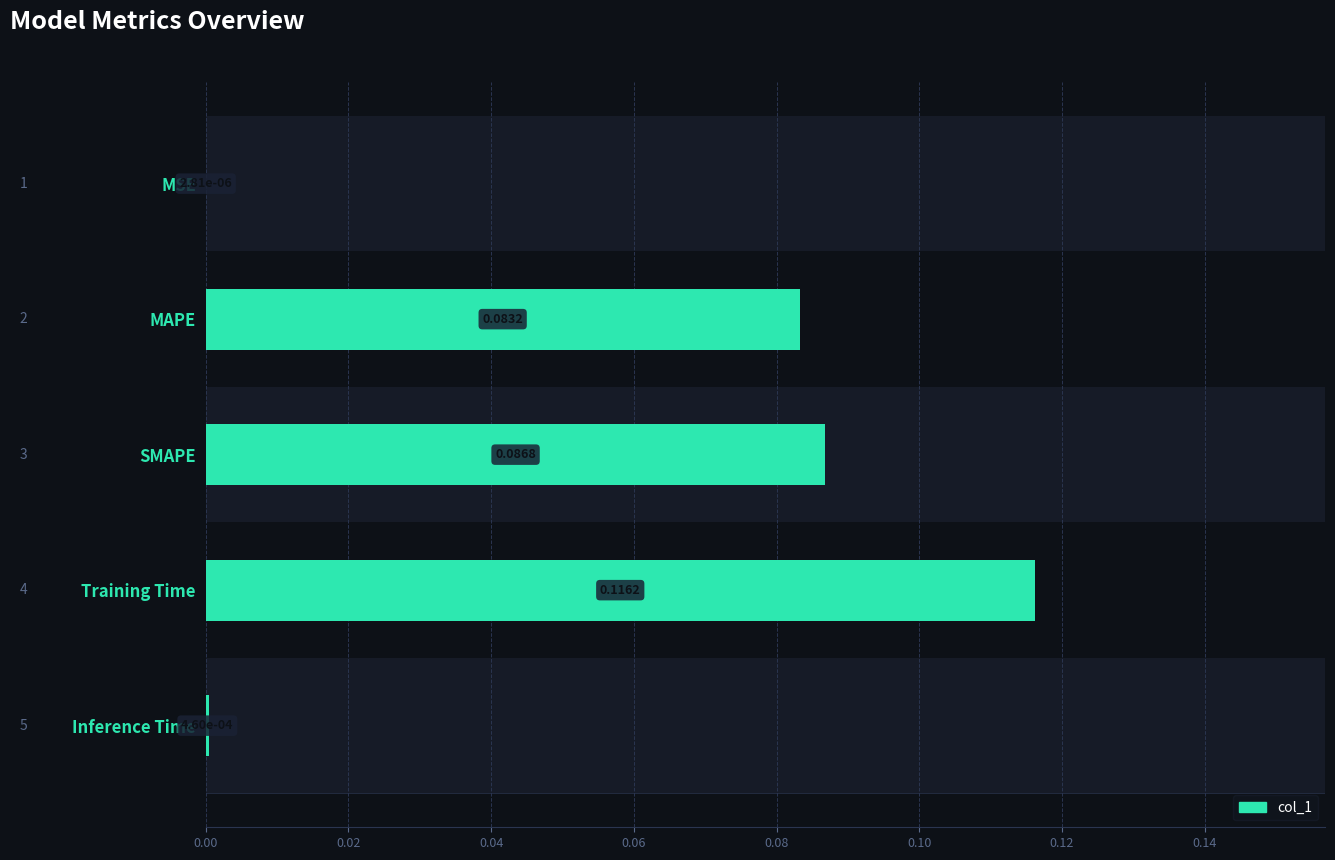

Reading left to right, transcribe all the data shown in this chart.

0.0	0.1	0.1	0.1	0.0